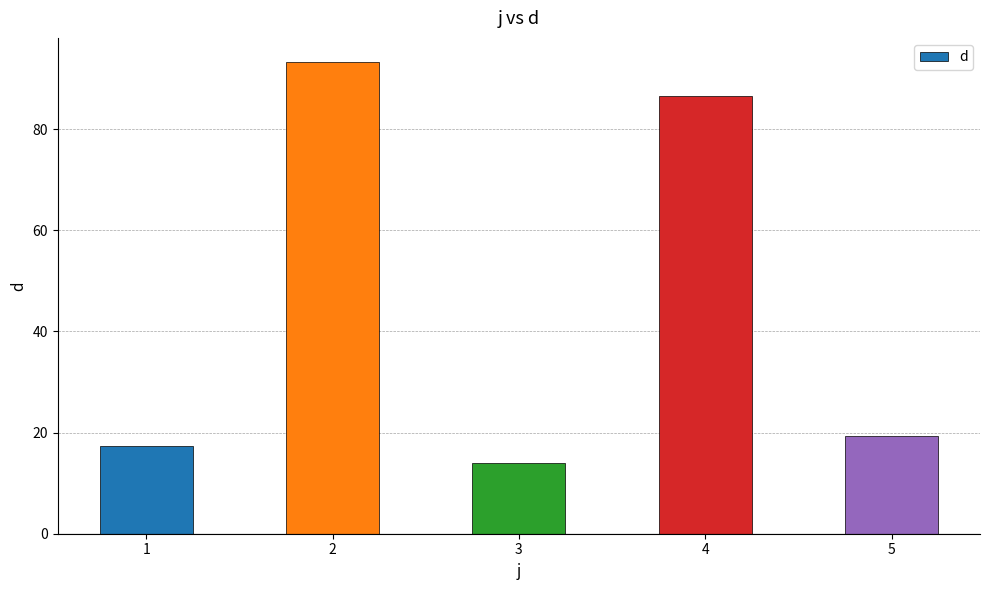

How many bars are there in total?

5